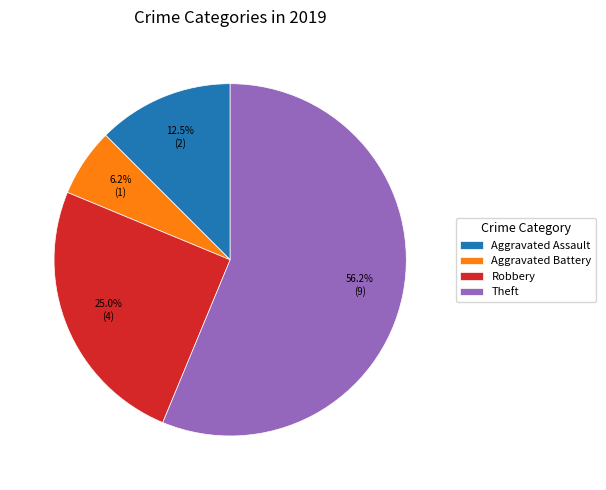

Which has a higher value, Robbery or Aggravated Assault?

Robbery